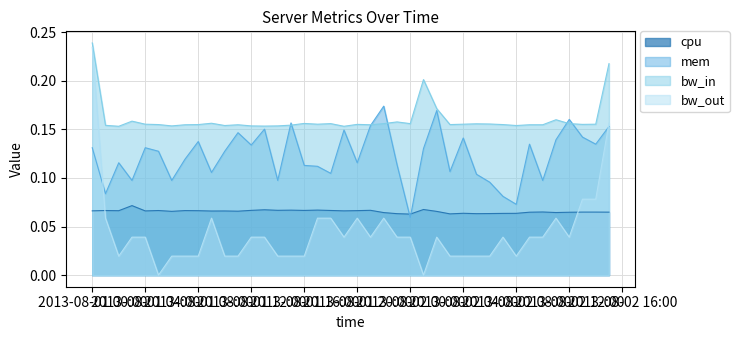

After their last crossing, which series has the higher values: cpu or bw_out?

bw_out